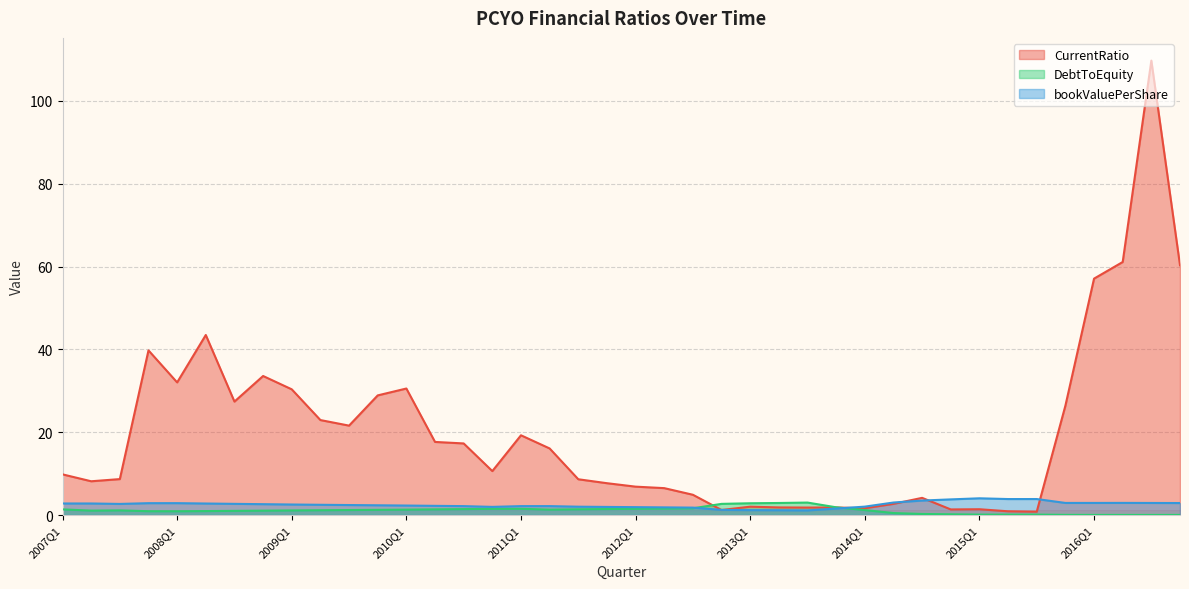

How many values in the bookValuePerShare series exceed 2?

30